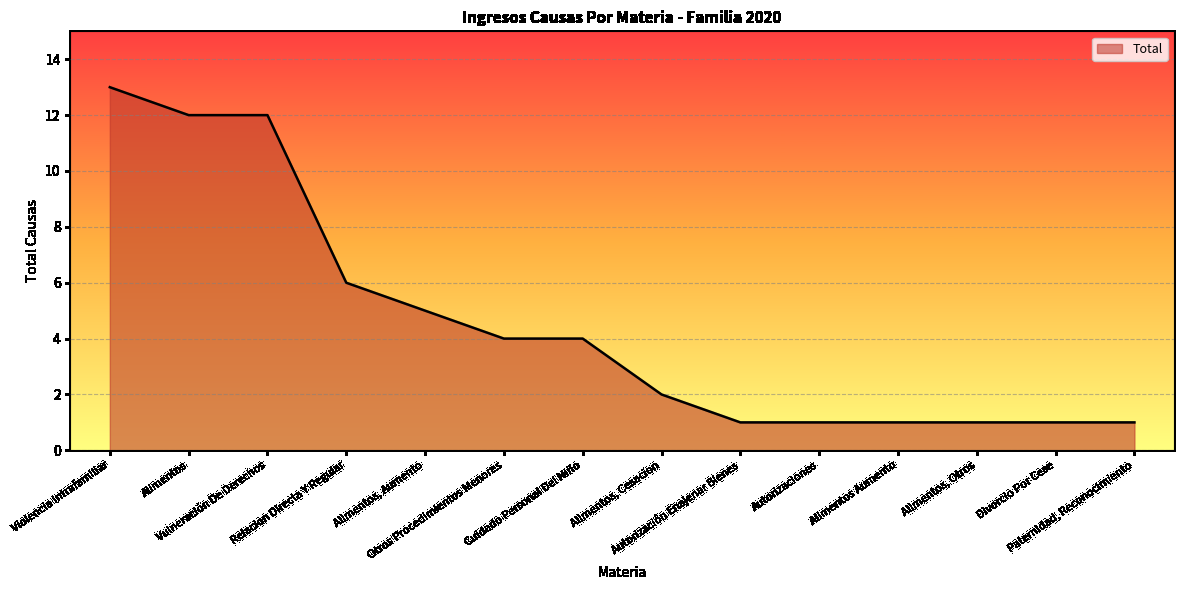

What is the sum of the values at Alimentos, Cesacion and Alimentos, Aumento?

7